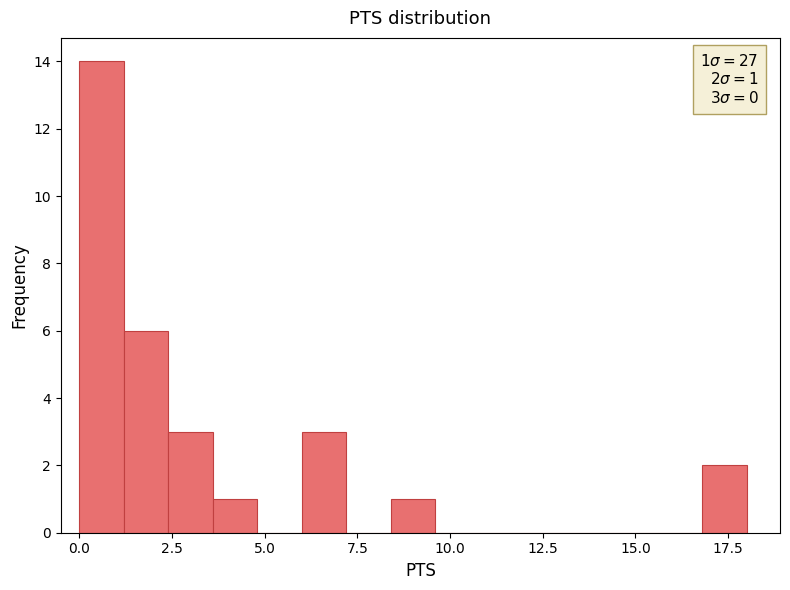

Read against the x-axis, roughly where is the centre of the tallest bar?

0.5